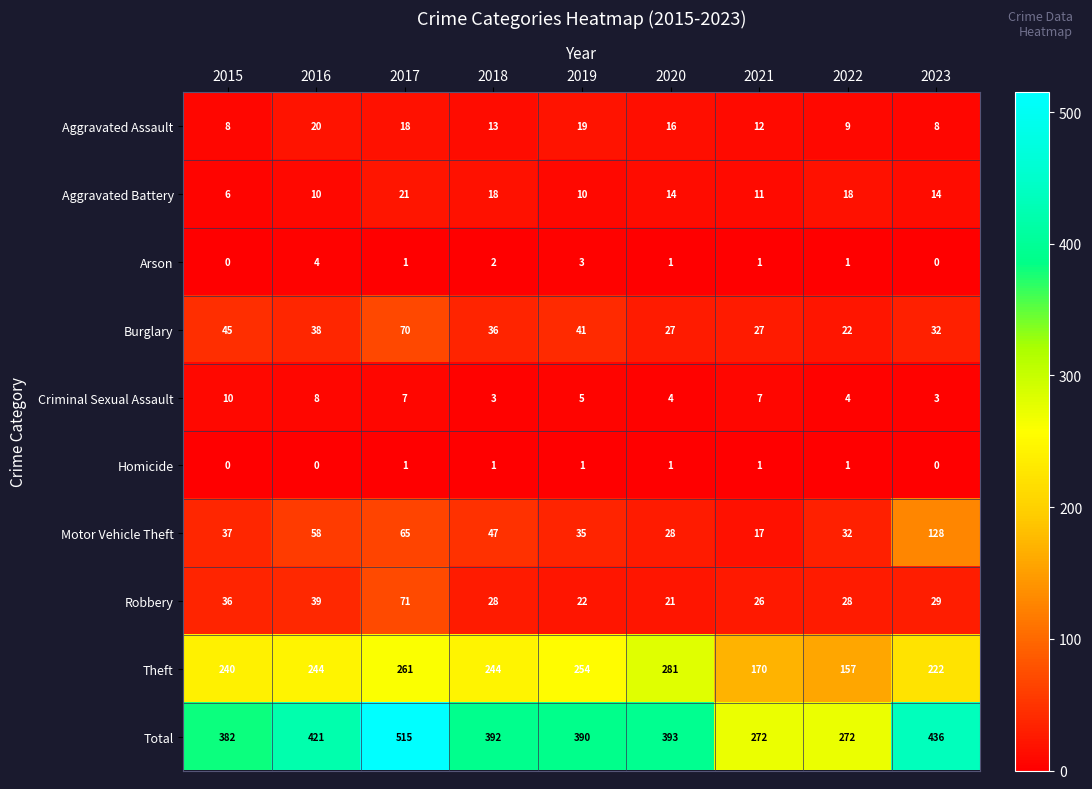

At how many categories does at least one series exceed 453?

1